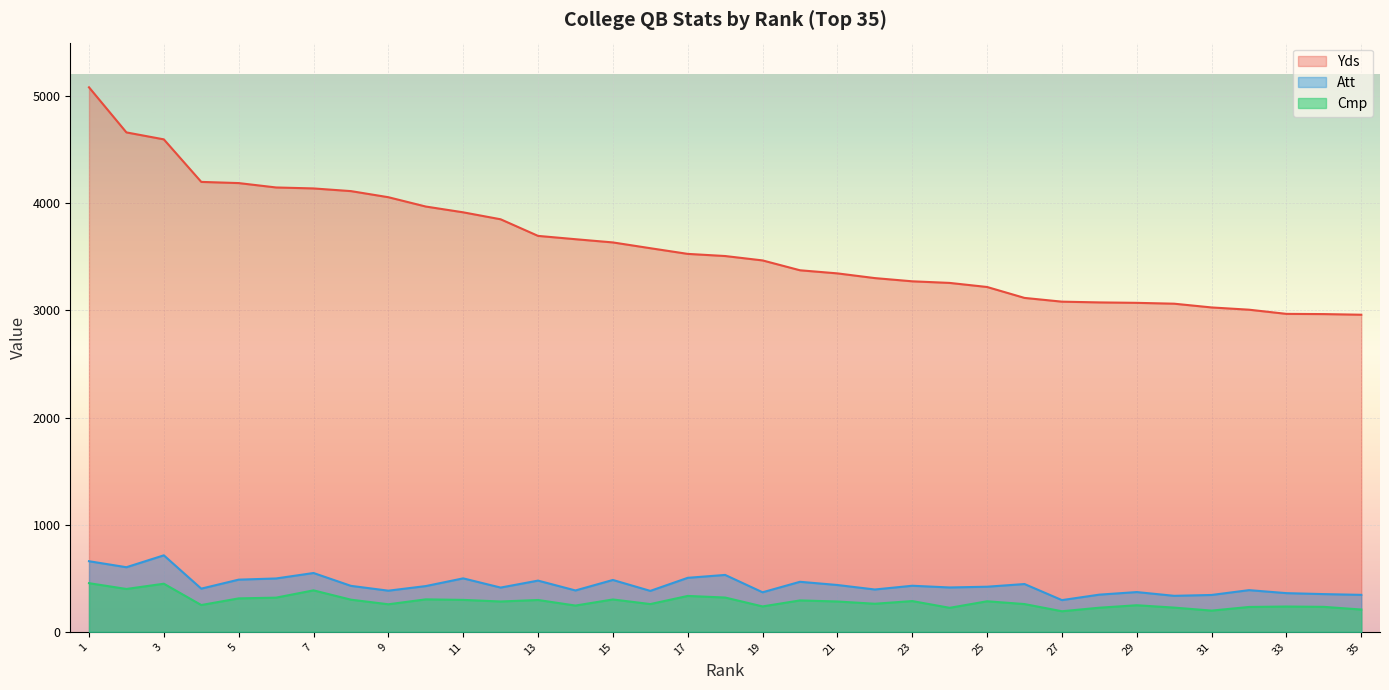

Where is Cmp nearest to the value 323?

18